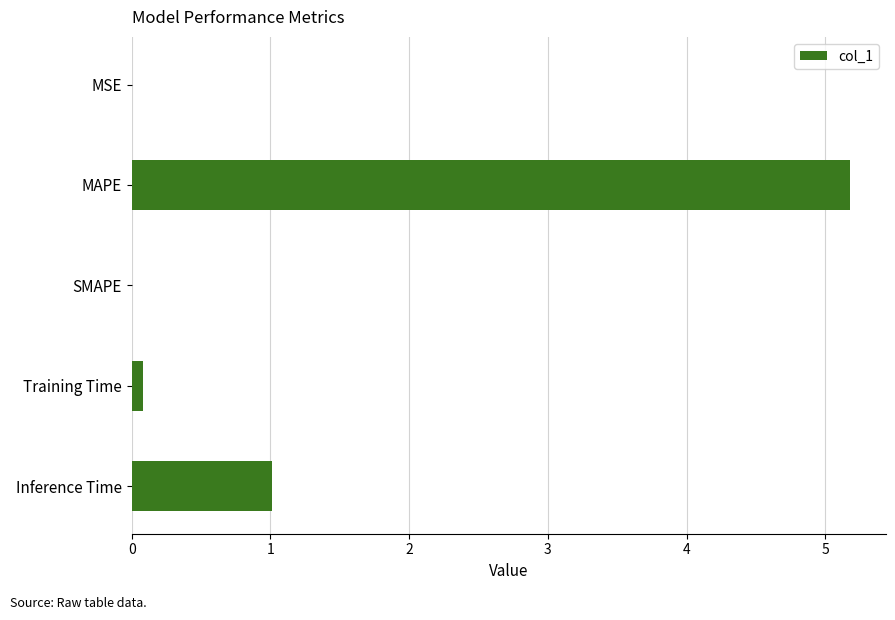

Where is the data nearest to the value 2?

Inference Time